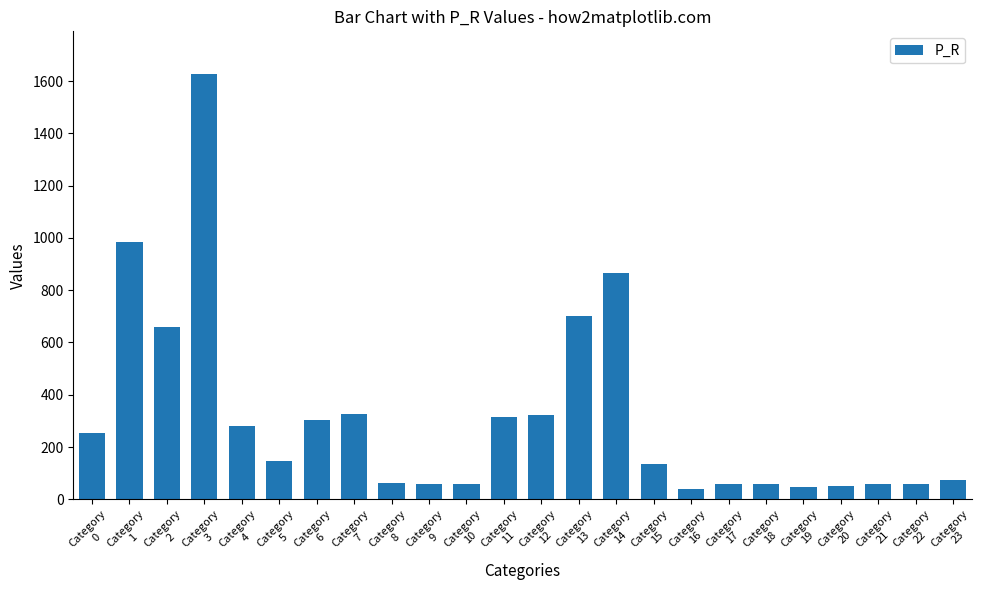

What is the approximate value at Category
17?

60.4